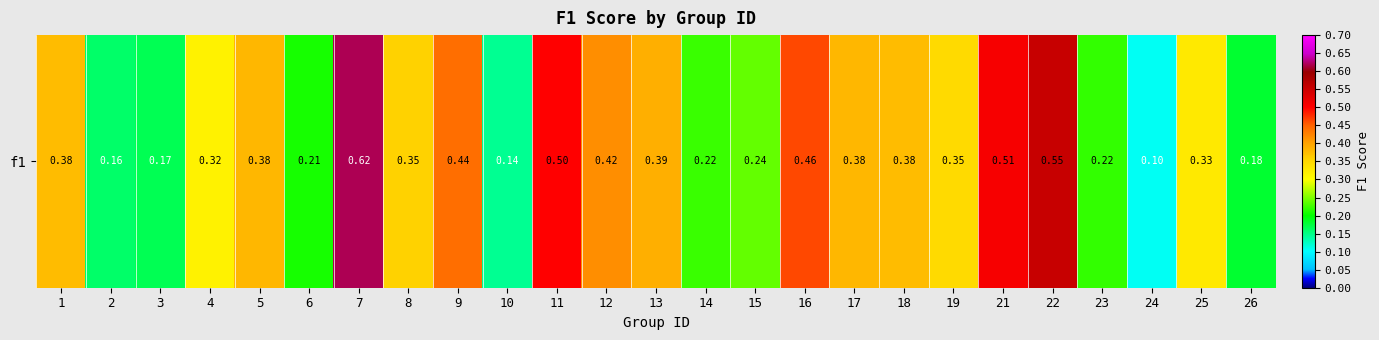

What is the average value?

0.3